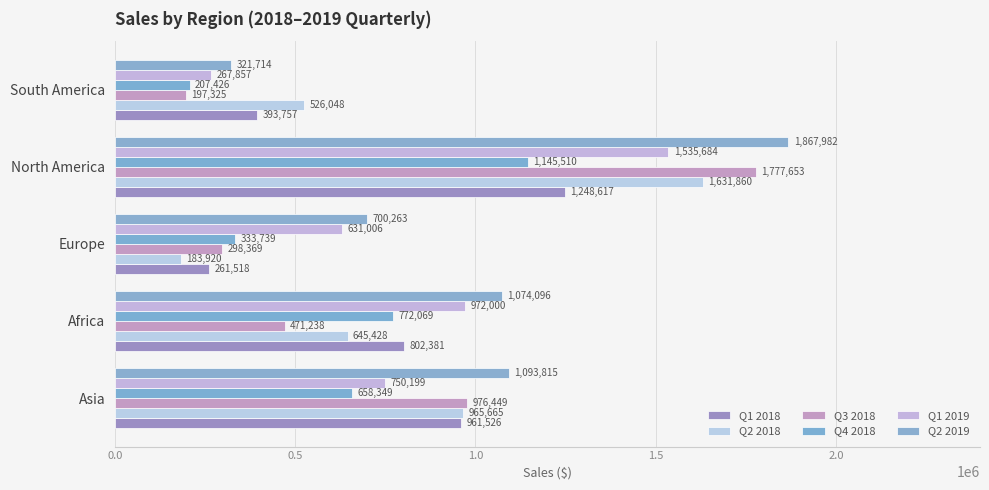

At how many categories does at least one series exceed 1156913?

1